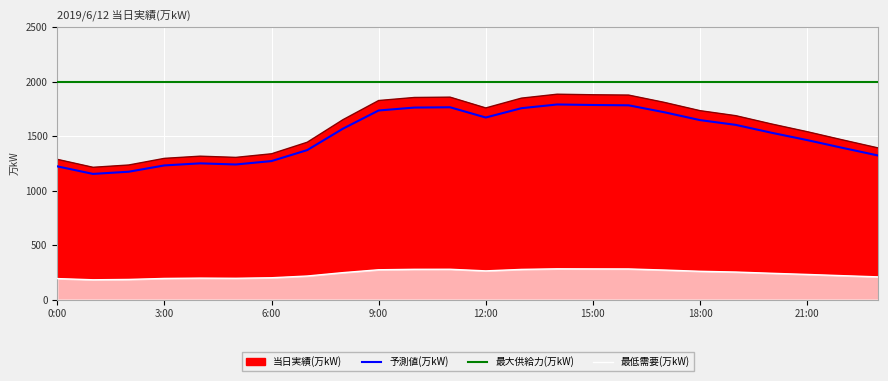

List the labels in order of value, smallest first.

1:00, 2:00, 0:00, 3:00, 5:00, 4:00, 6:00, 23:00, 7:00, 22:00, 21:00, 20:00, 8:00, 19:00, 18:00, 12:00, 17:00, 9:00, 13:00, 10:00, 11:00, 16:00, 15:00, 14:00